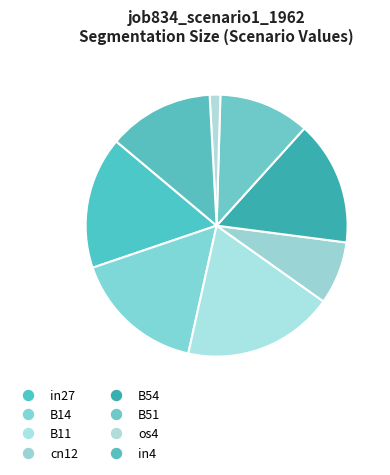

Which category has the biggest portion of the pie?

B11